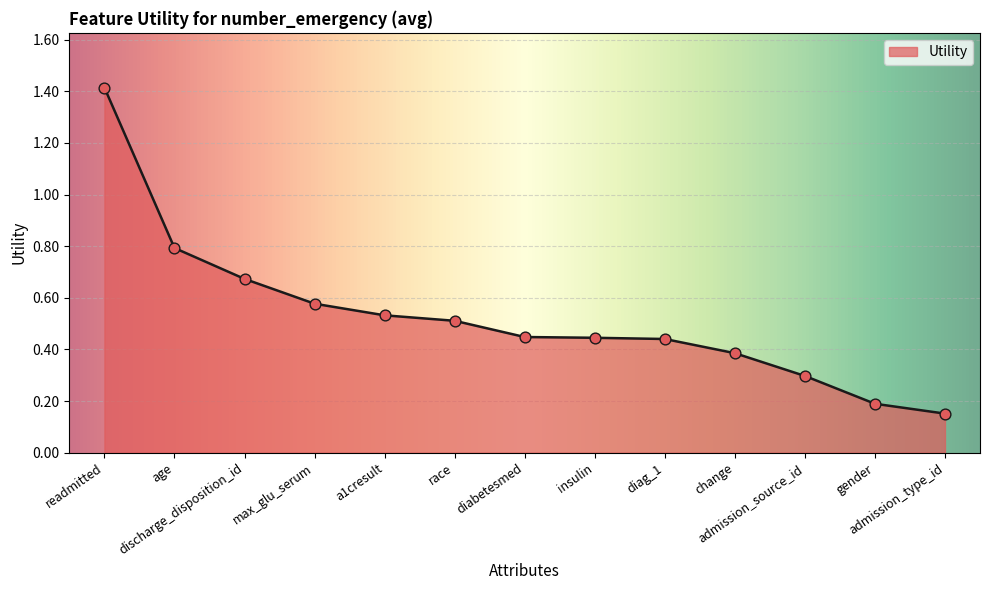

Which has a higher value, readmitted or age?

readmitted